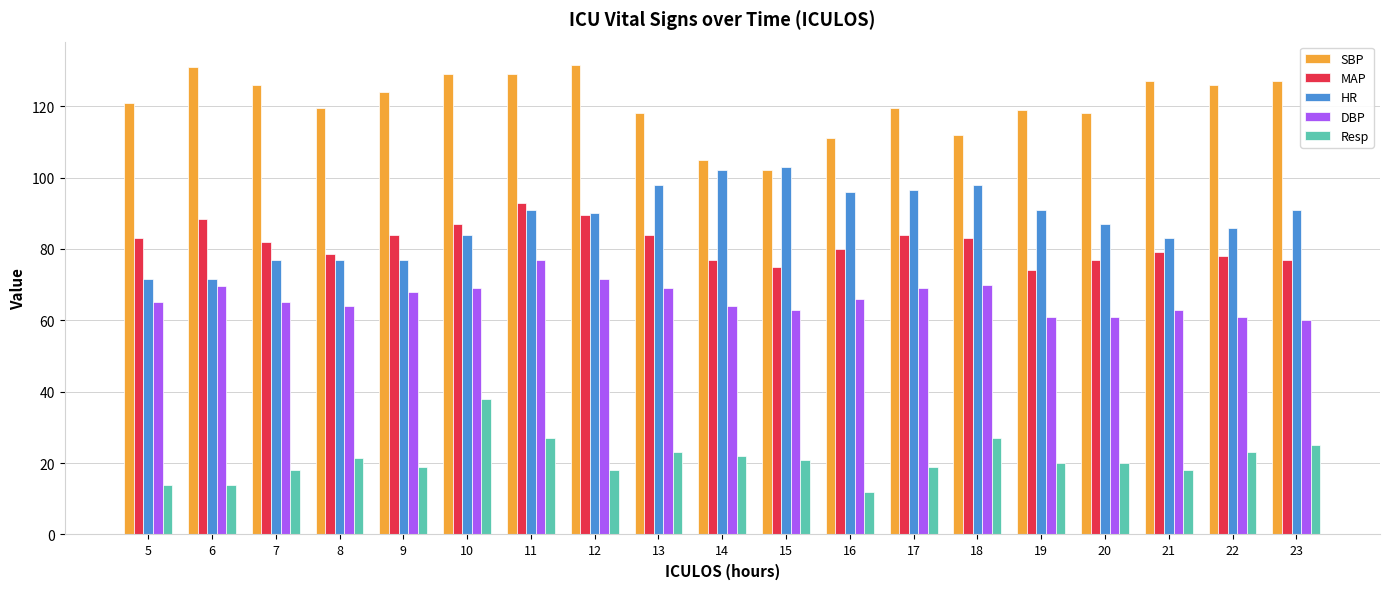

Where does the Resp series first go above 20?

8